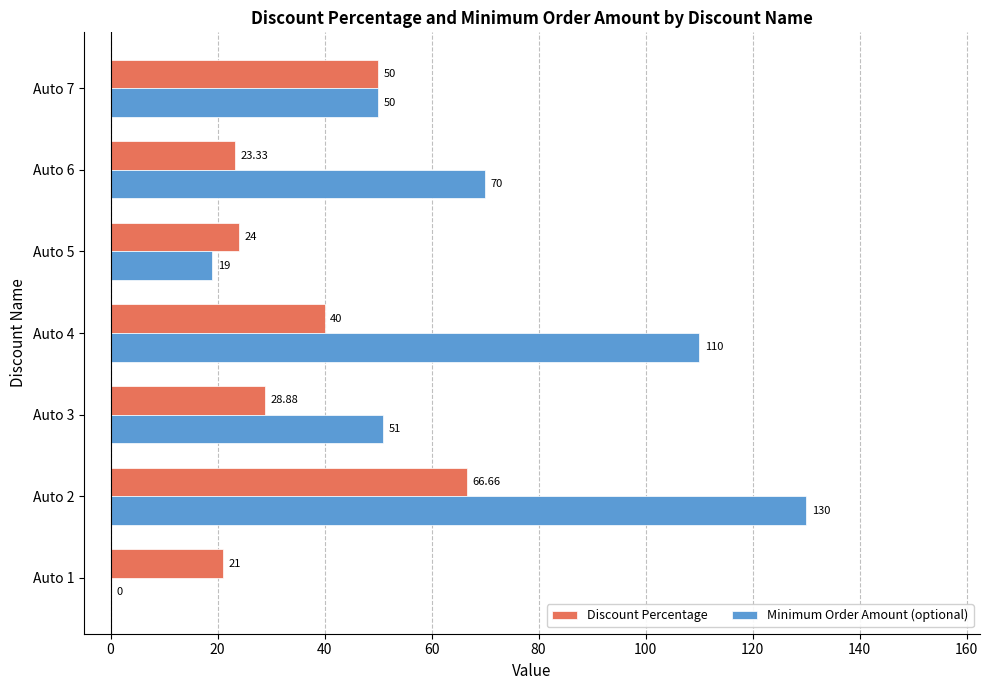

Which series has the largest total across all categories?

Minimum Order Amount (optional)